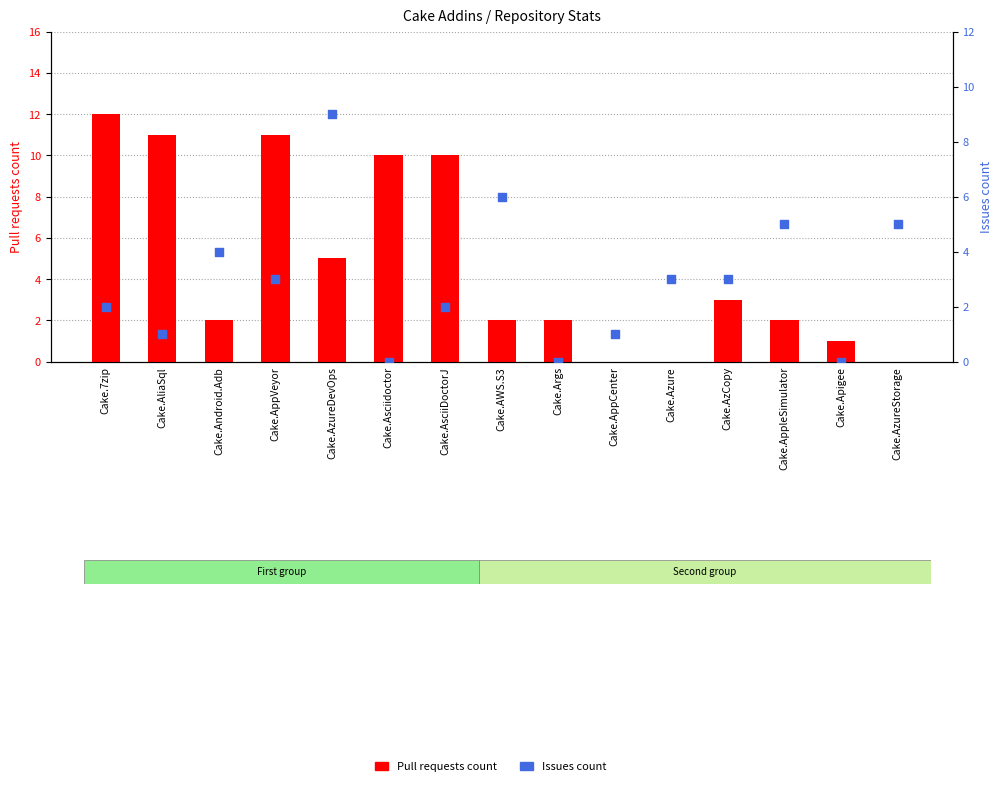

Which series has the largest Y range (max minus min)?

Pull requests count